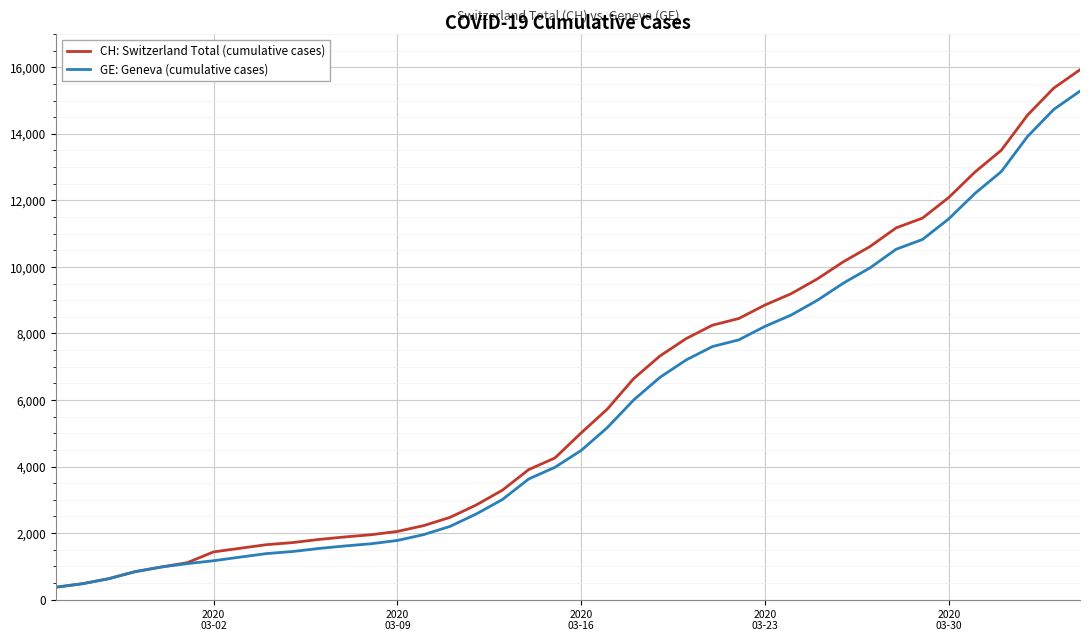

List the series in order of their overall mean, lowest first.

GE: Geneva (cumulative cases), CH: Switzerland Total (cumulative cases)